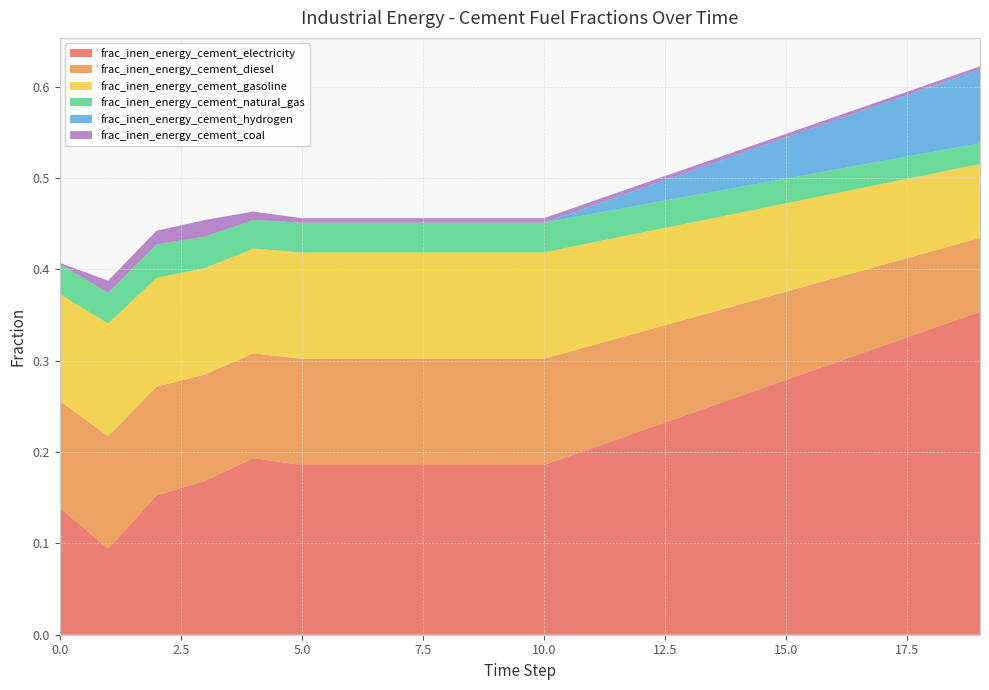

Reading left to right, list all the values displayed in this chart.

frac_inen_energy_cement_electricity: 0.1	0.1	0.2	0.2	0.2	0.2	0.2	0.2	0.2	0.2	0.2	0.2	0.2	0.2	0.3	0.3	0.3	0.3	0.3	0.4
frac_inen_energy_cement_diesel: 0.1	0.1	0.1	0.1	0.1	0.1	0.1	0.1	0.1	0.1	0.1	0.1	0.1	0.1	0.1	0.1	0.1	0.1	0.1	0.1
frac_inen_energy_cement_gasoline: 0.1	0.1	0.1	0.1	0.1	0.1	0.1	0.1	0.1	0.1	0.1	0.1	0.1	0.1	0.1	0.1	0.1	0.1	0.1	0.1
frac_inen_energy_cement_natural_gas: 0.0	0.0	0.0	0.0	0.0	0.0	0.0	0.0	0.0	0.0	0.0	0.0	0.0	0.0	0.0	0.0	0.0	0.0	0.0	0.0
frac_inen_energy_cement_hydrogen: 0.0	0.0	0.0	0.0	0.0	0.0	0.0	0.0	0.0	0.0	0.0	0.0	0.0	0.0	0.0	0.0	0.1	0.1	0.1	0.1
frac_inen_energy_cement_coal: 0.0	0.0	0.0	0.0	0.0	0.0	0.0	0.0	0.0	0.0	0.0	0.0	0.0	0.0	0.0	0.0	0.0	0.0	0.0	0.0